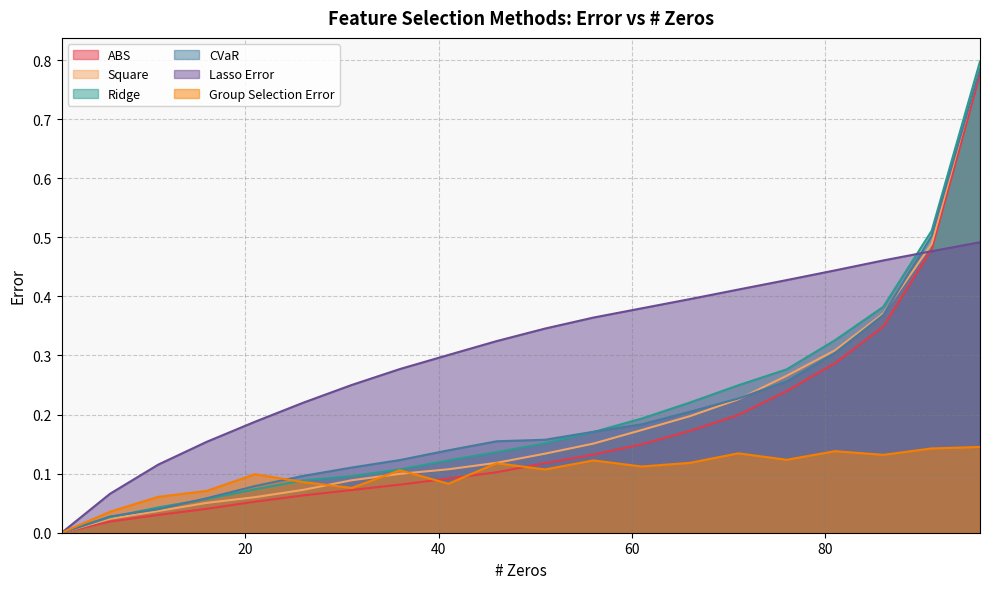

What is the spread (max minus min) of values at 51?

0.2